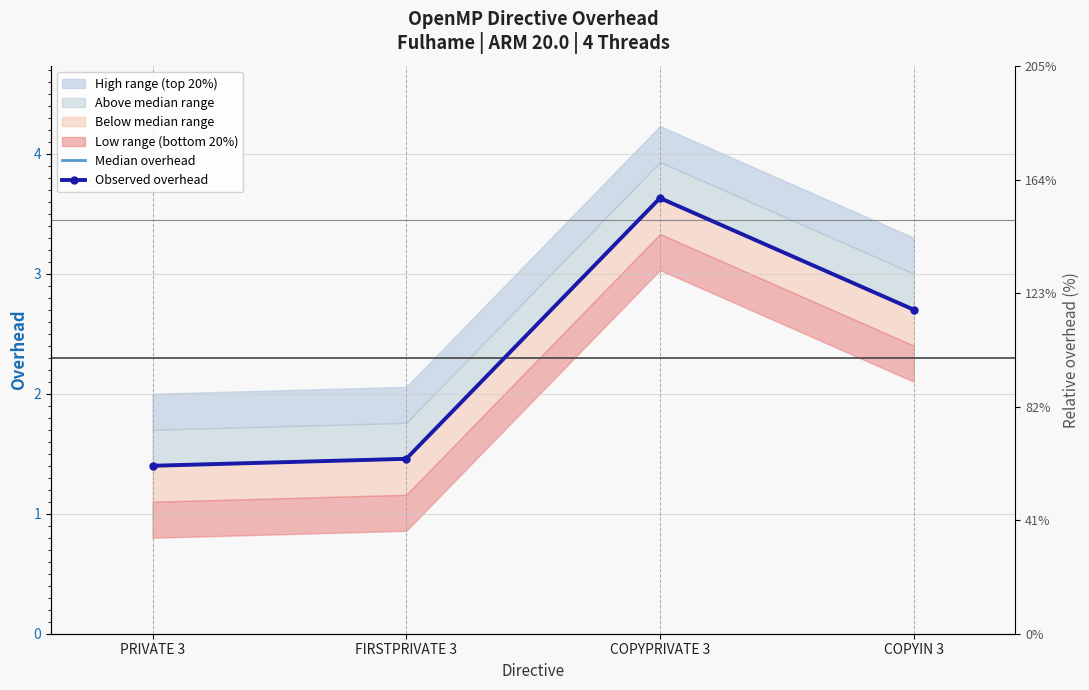

What is the label of the 4th point from the right?

PRIVATE 3